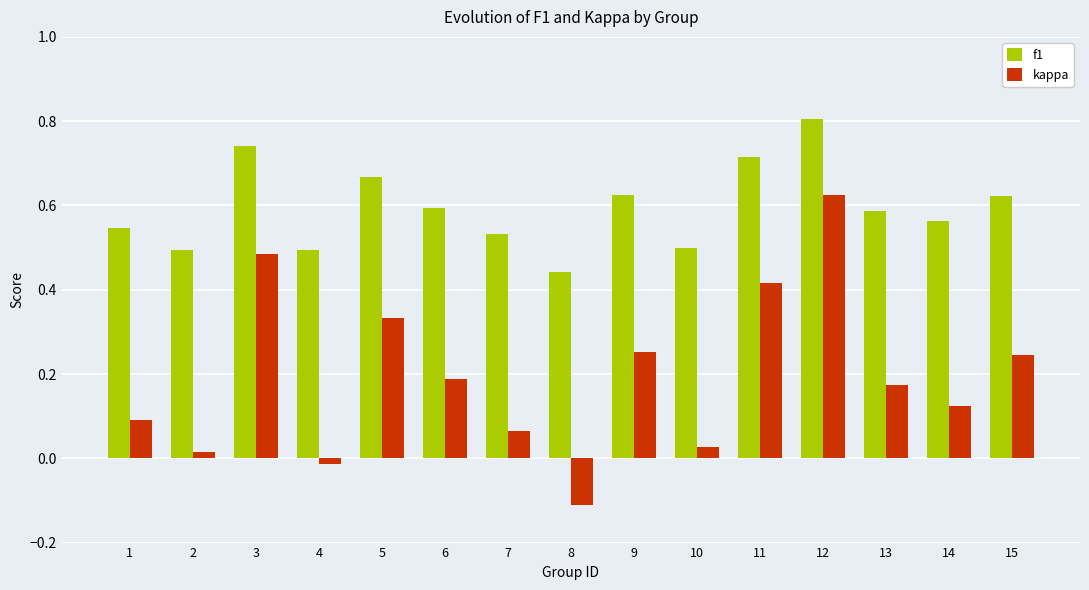

What is the sum of all kappa values?

2.9